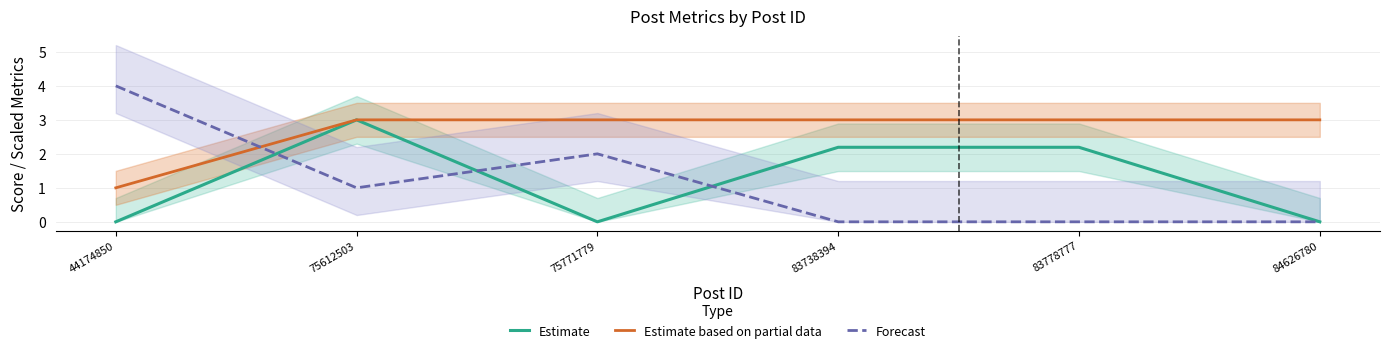

Which category has the highest value in the Estimate series?

75612503